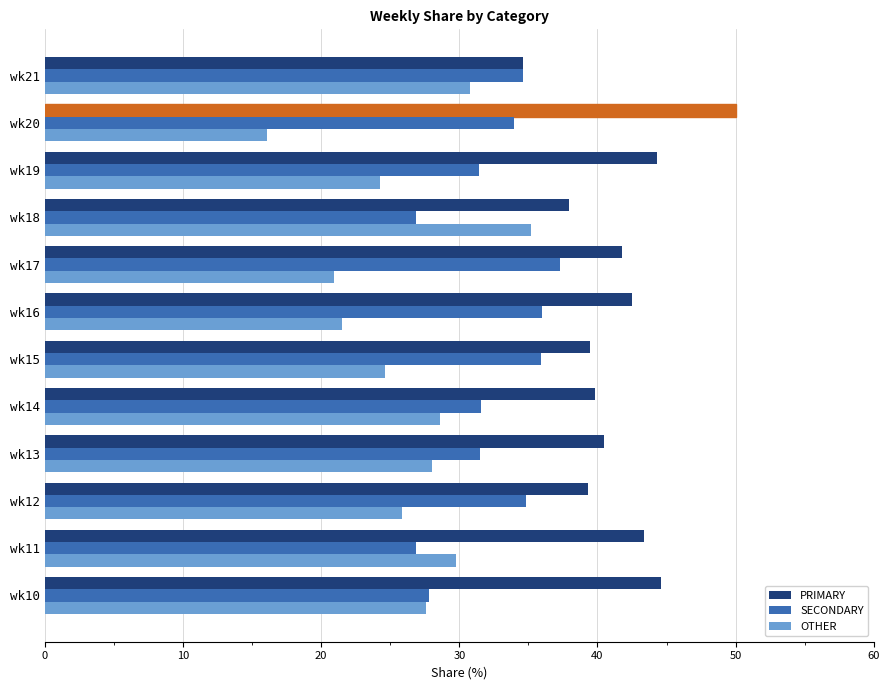

Is it true that OTHER equals 49.4 at wk11?

False